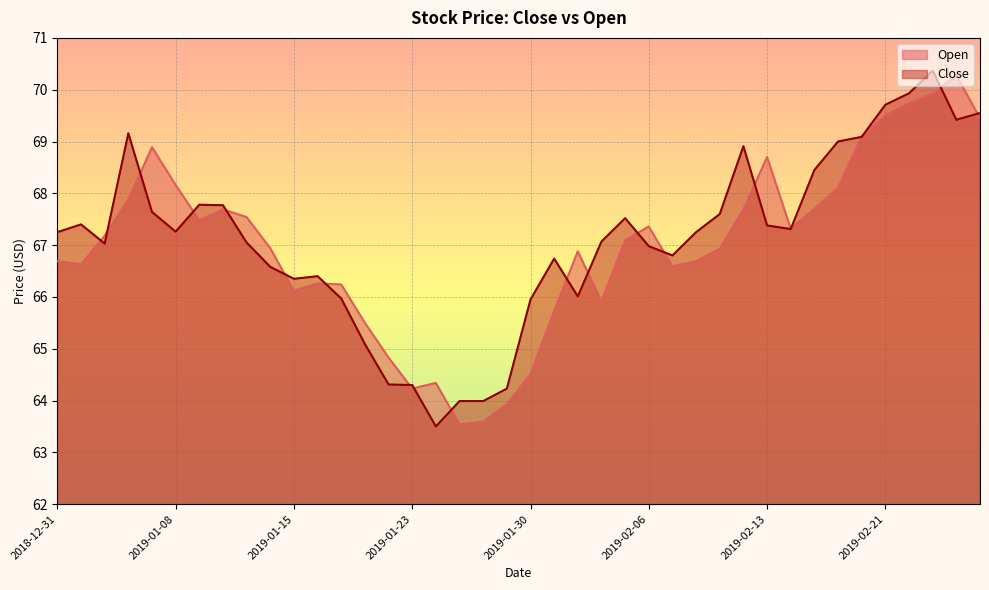

What is the average value of the Open series?

67.0